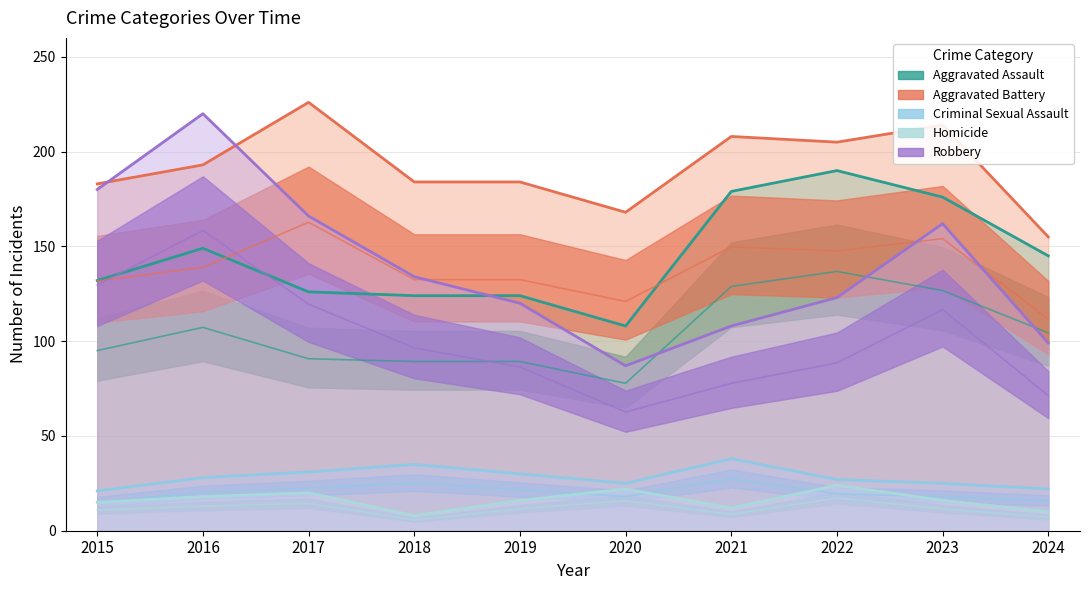

At which category does Homicide reach its first local valley?

2018